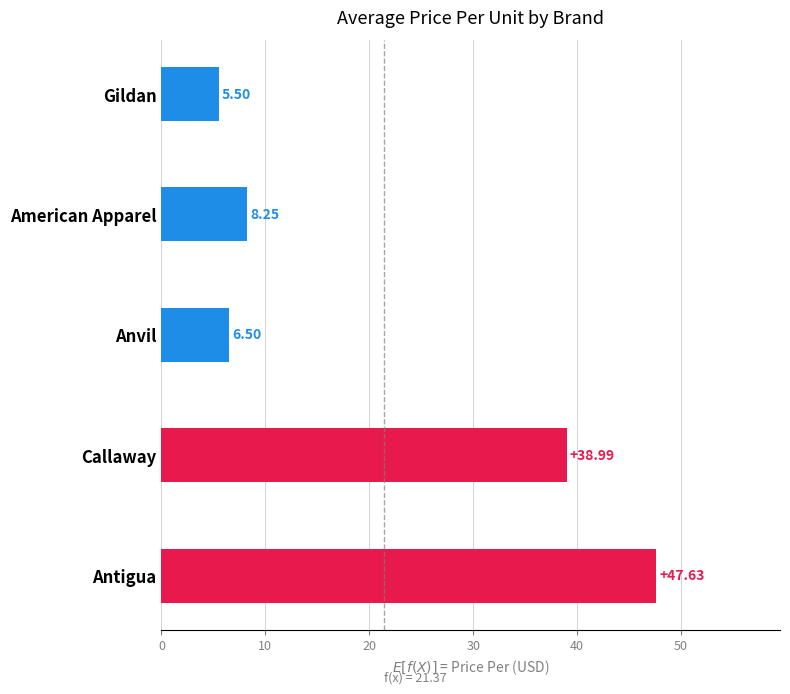

What is the change in value from Anvil to Callaway?

+32.5